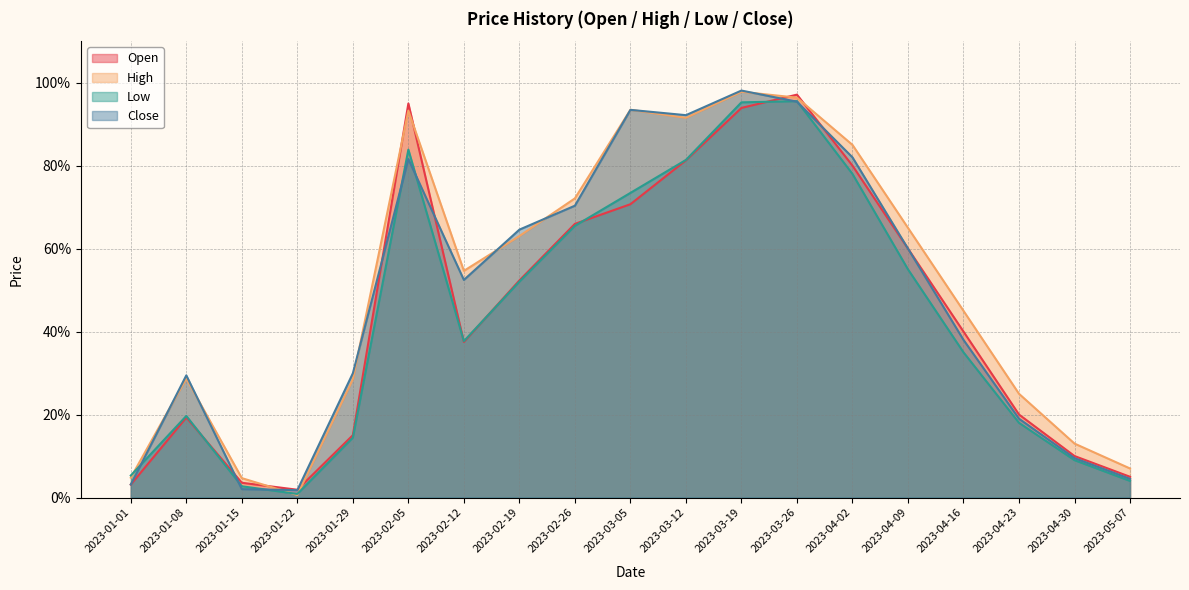

What are all the series names shown in the legend?

Open, High, Low, Close